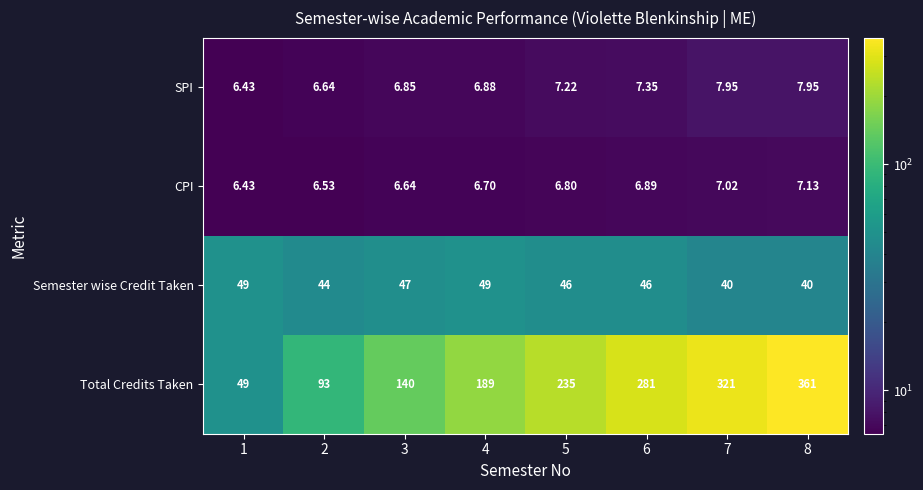

At 6, list the series in order from smallest to largest.

CPI, SPI, Semester wise Credit Taken, Total Credits Taken